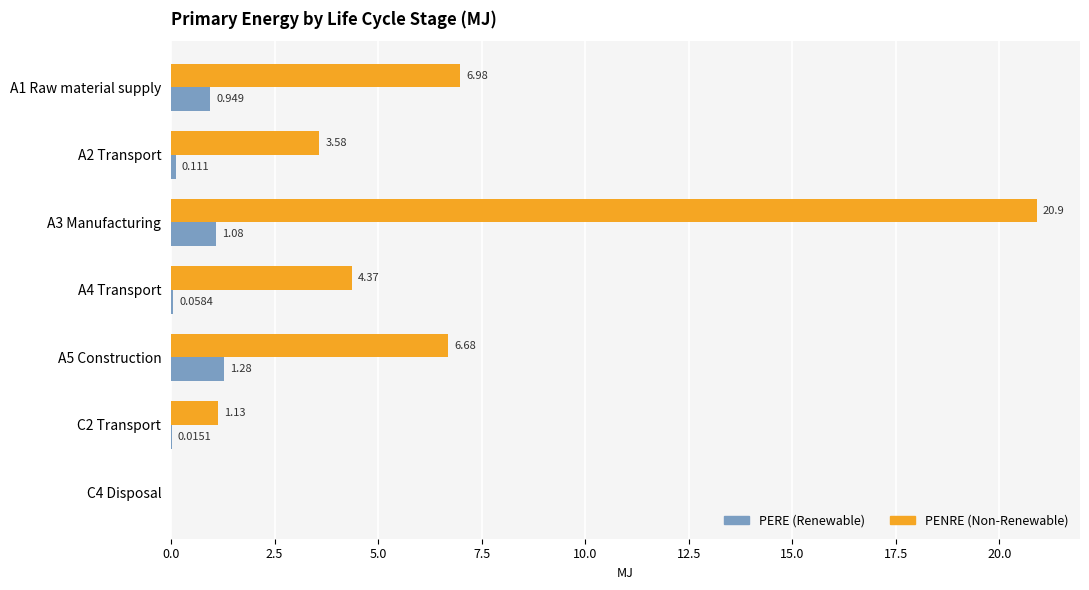

Which series has the largest total across all categories?

PENRE (Non-Renewable)